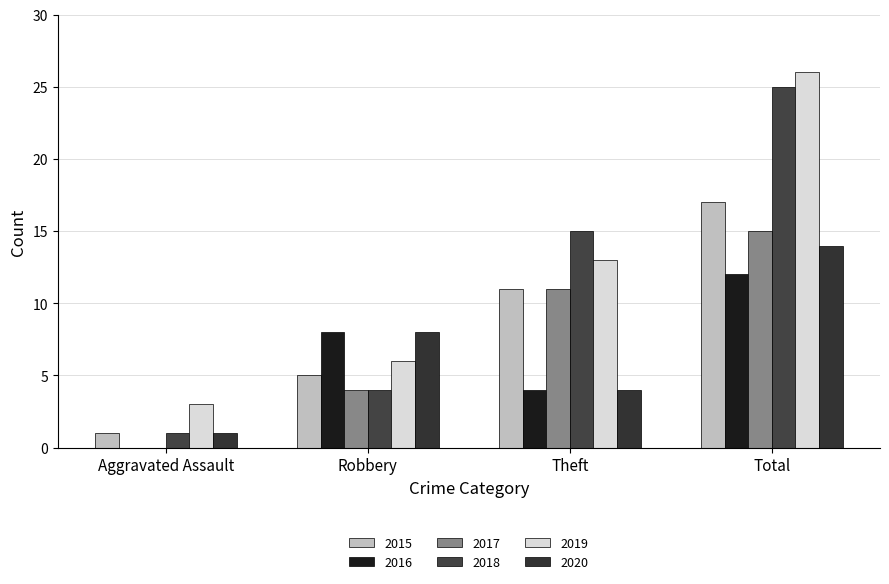

Does the chart contain stacked bars?

No